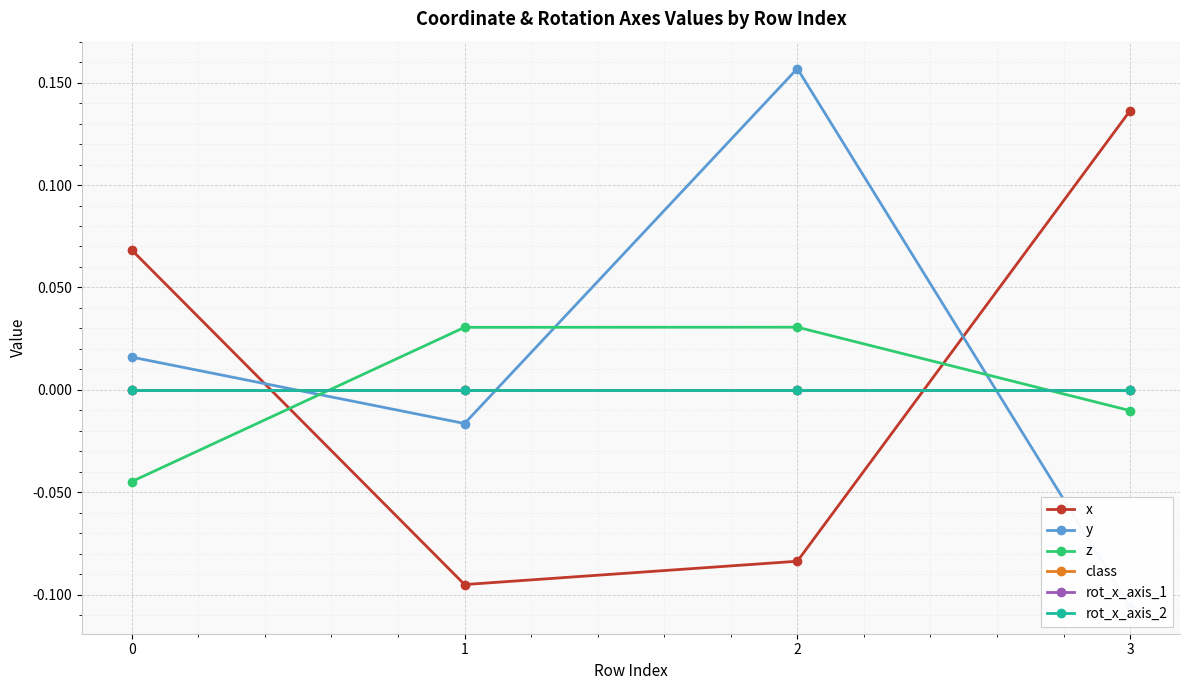

What is the sum of all y values?

0.1